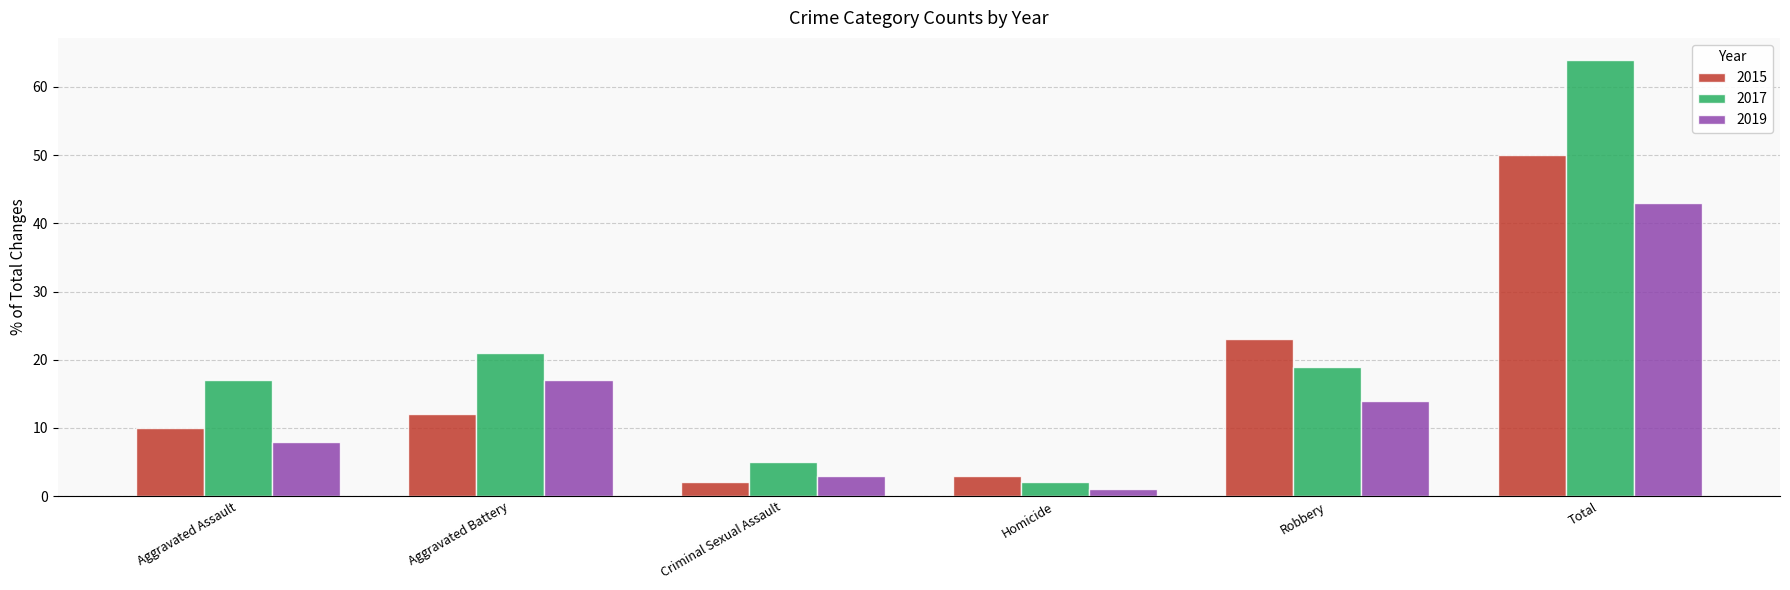

What is the total value across all series at Homicide?

6